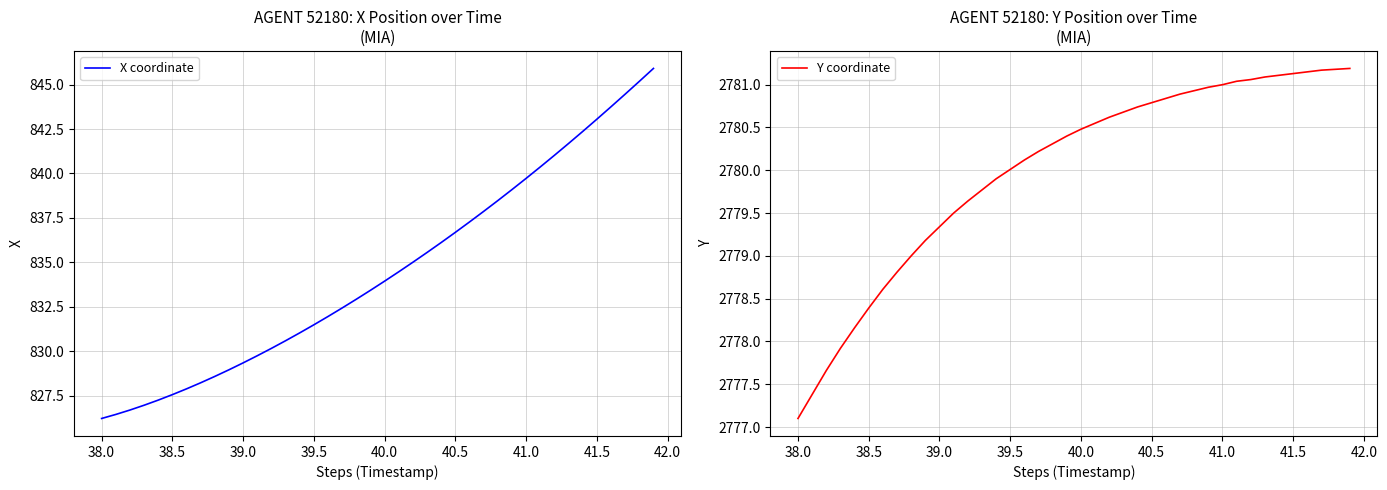

What is the smallest value displayed?

826.2